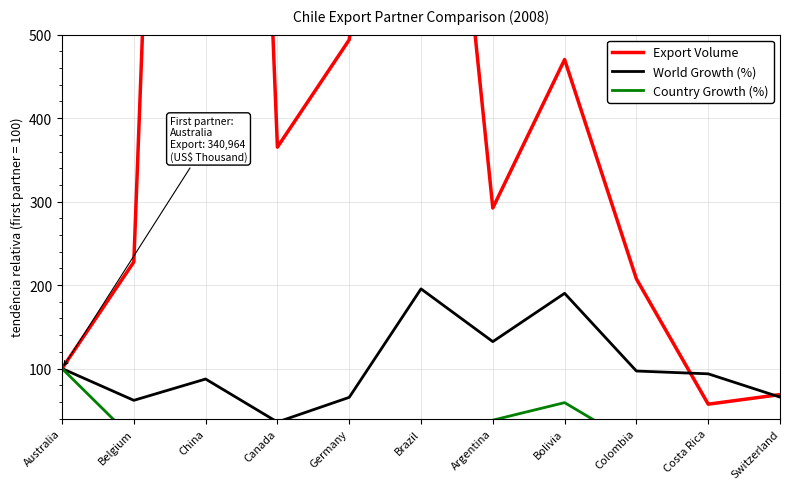

What is the total value across all series at Brazil?

1346.2